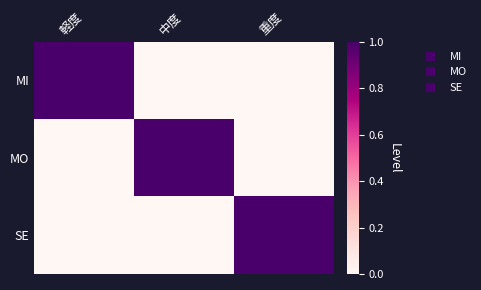

What is the greatest value displayed?

1